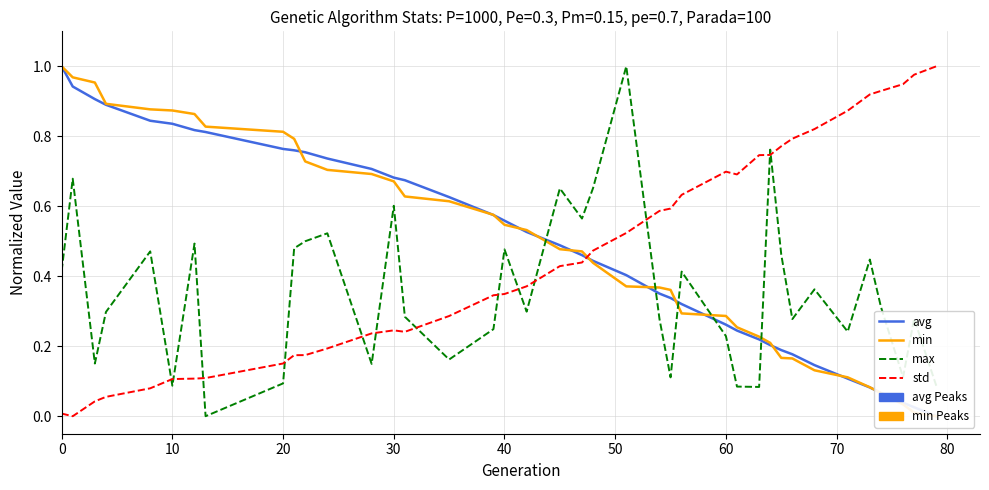

What are all the series names shown in the legend?

avg, min, max, std